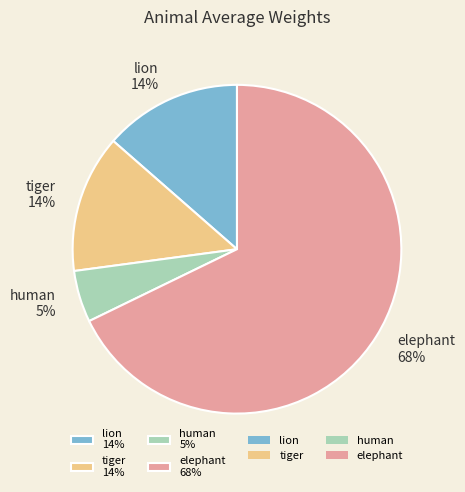

Between human and lion, which is larger?

lion